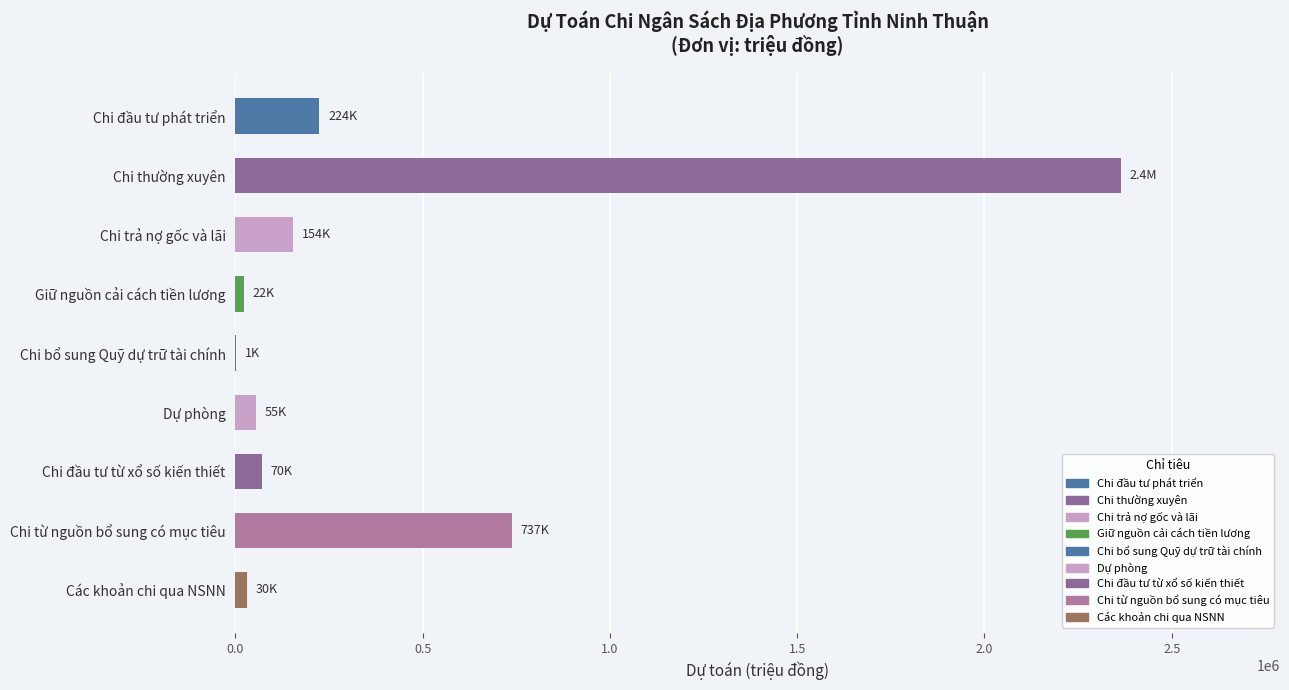

What is the maximum value shown in the chart?

2363471